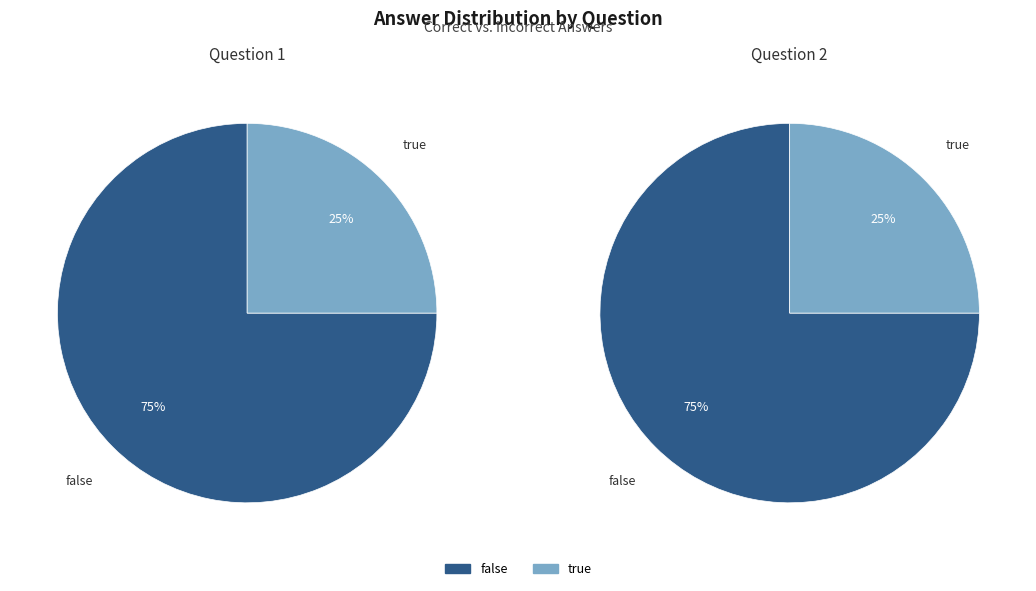

Combined, do Question 2 and Question 1 account for over 50%?

Yes